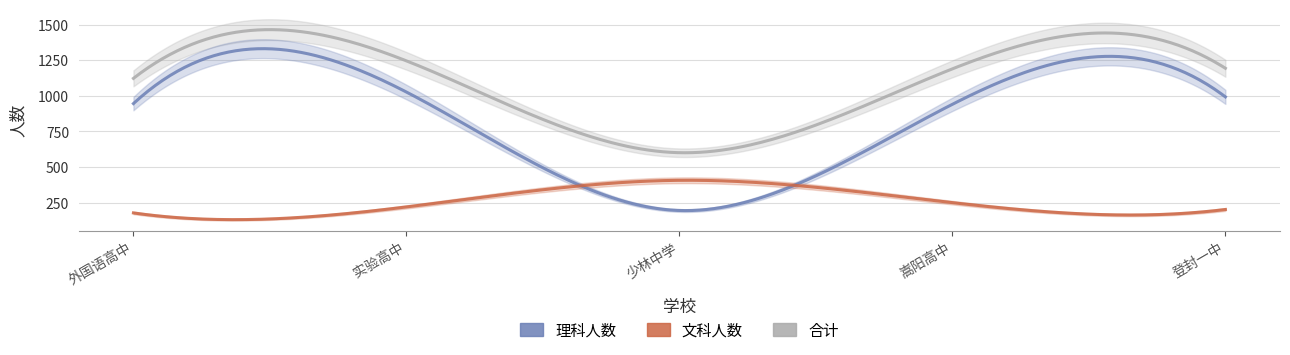

Reading right to left, what are all the values shown in this chart?

理科人数: 992	940	194	1026	945
文科人数: 201	249	406	219	177
合计: 1193	1189	600	1245	1122